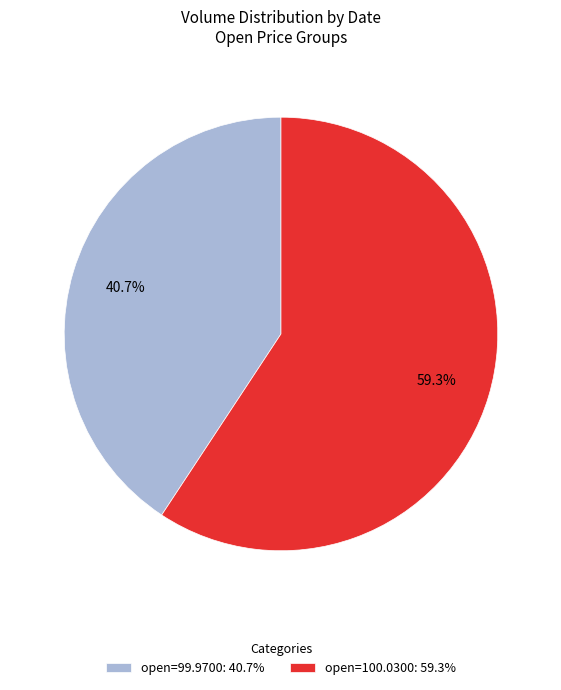

What is the majority slice?

open=100.0300: 59.3%